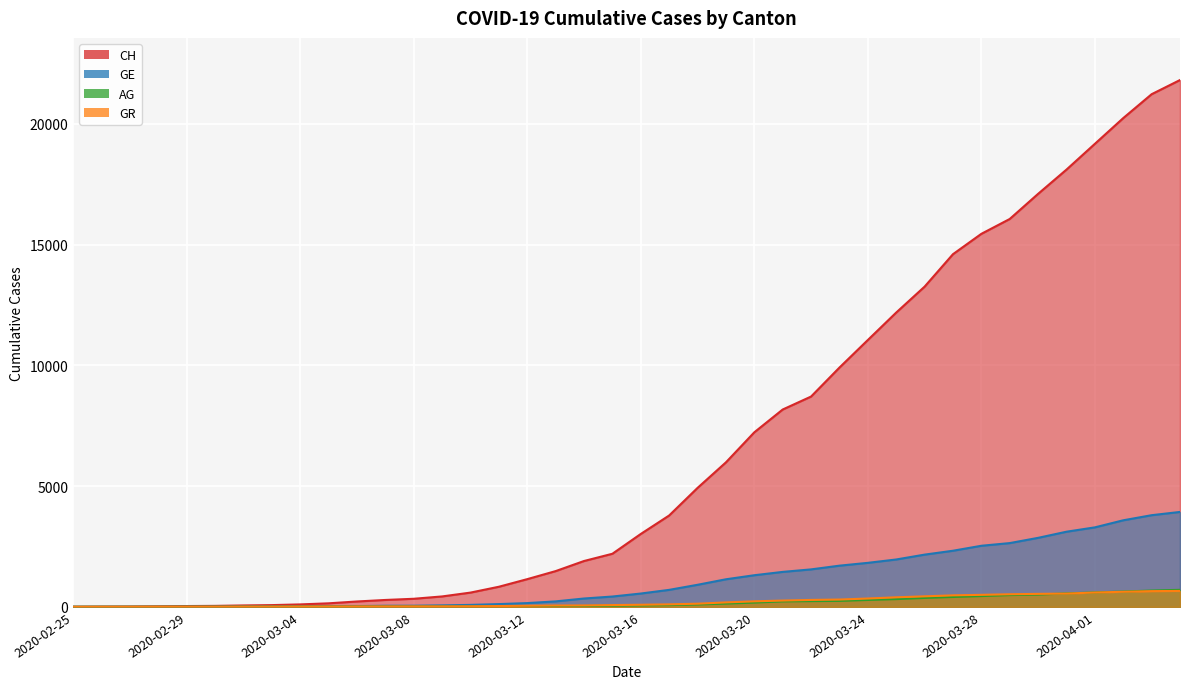

At how many categories does at least one series exceed 13971?

9